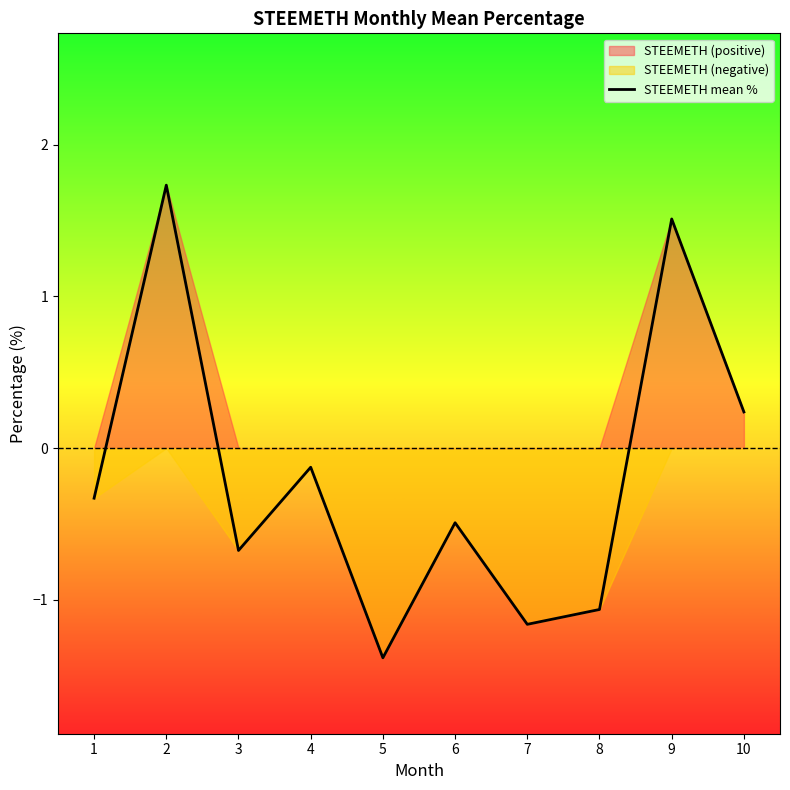

The chart shows a value of -0.4 at 3. True or false?

False